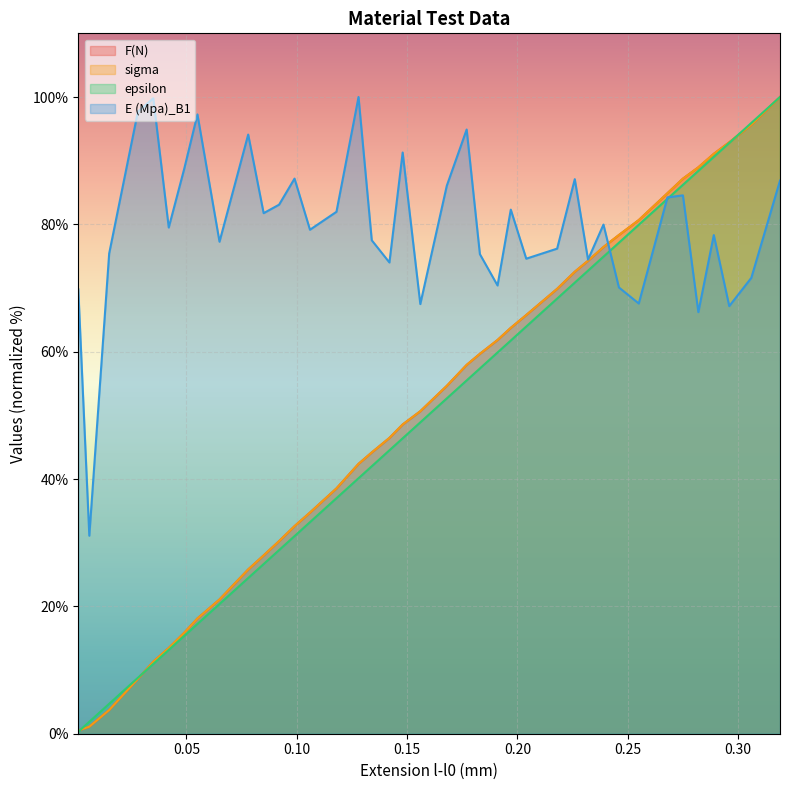

Between 0.118 and 0.168, which is larger?

0.168